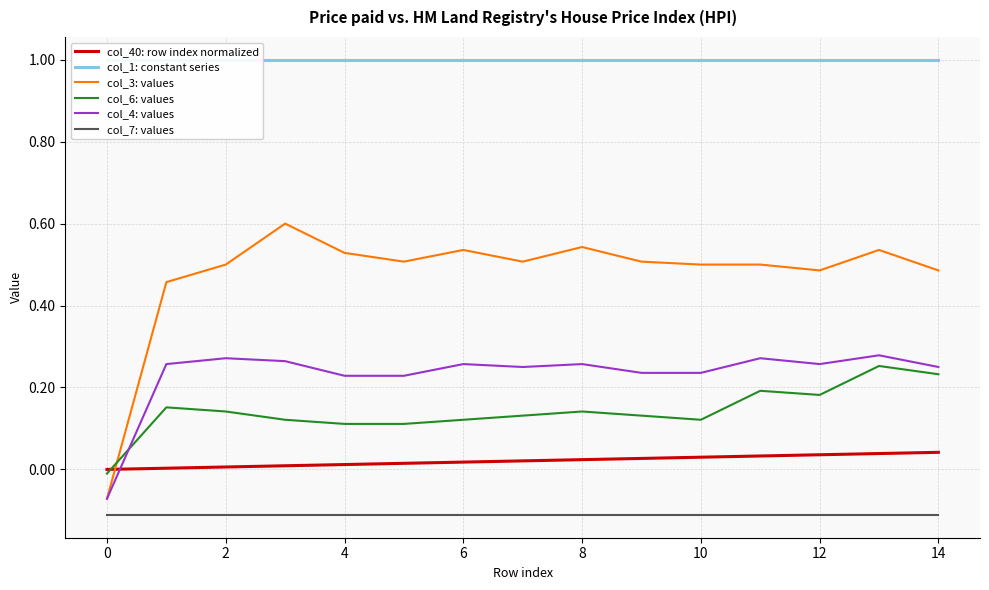

What are all the series names shown in the legend?

col_40: row index normalized, col_1: constant series, col_3: values, col_6: values, col_4: values, col_7: values